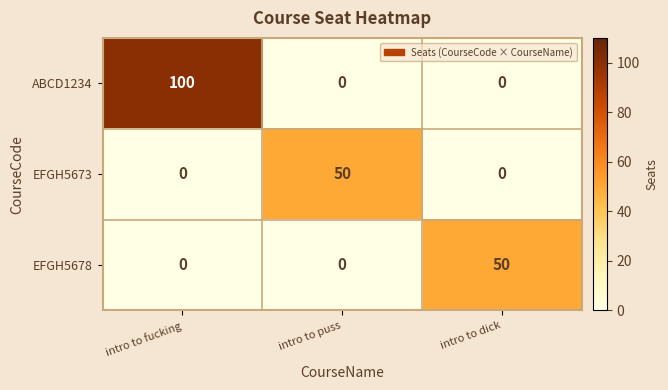

Is it true that ABCD1234 equals 58 at intro to fucking?

False